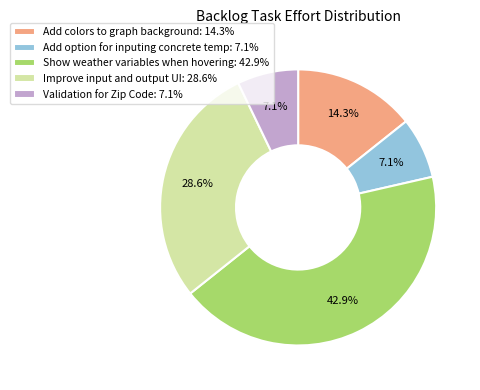

To the nearest percent, what is the average slice percentage?

20%